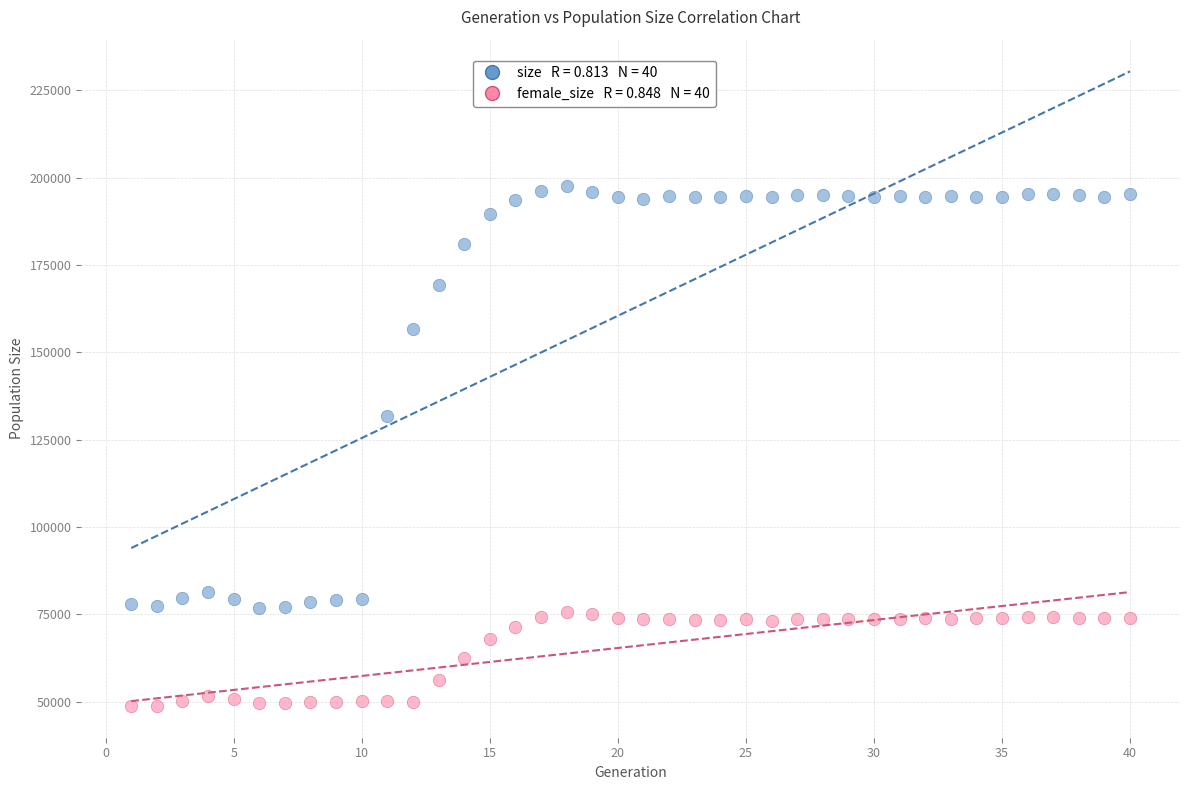

Across all data points, what is the range of X values (max minus min)?

39